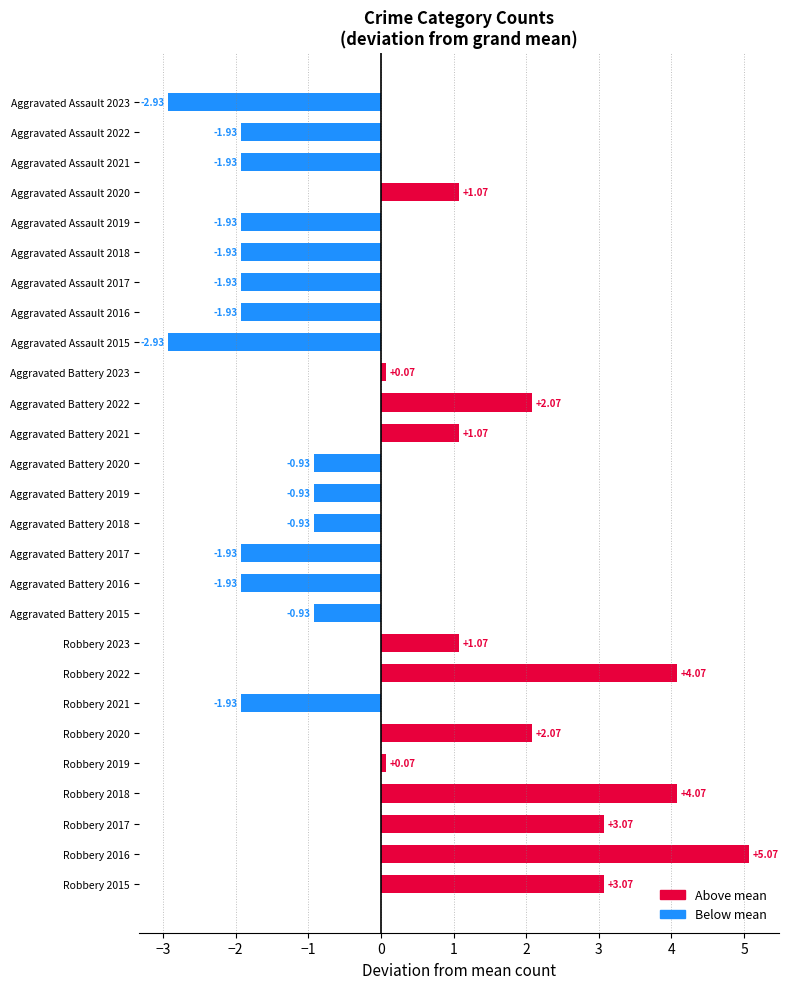

What is the change in value from Robbery 2021 to Aggravated Battery 2019?

+1.0